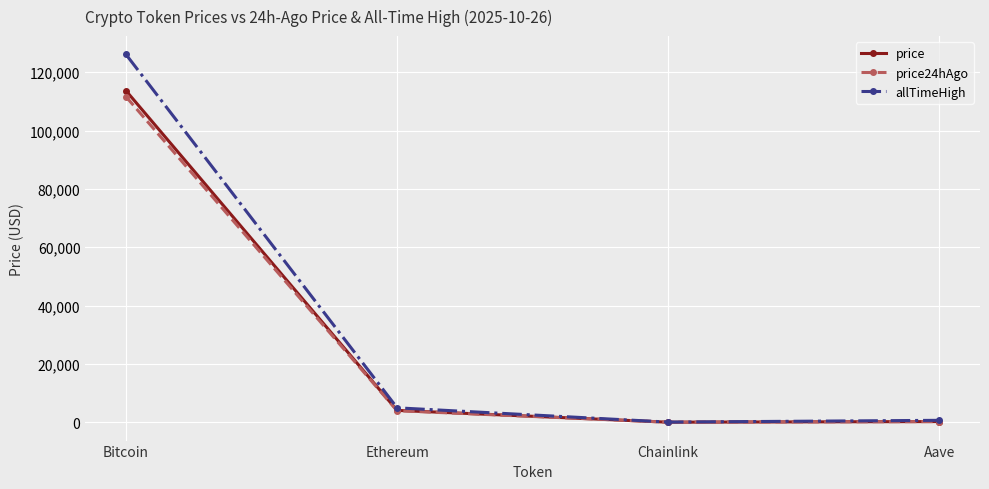

What is the value of the allTimeHigh point at the 1st from the left?

126080.0